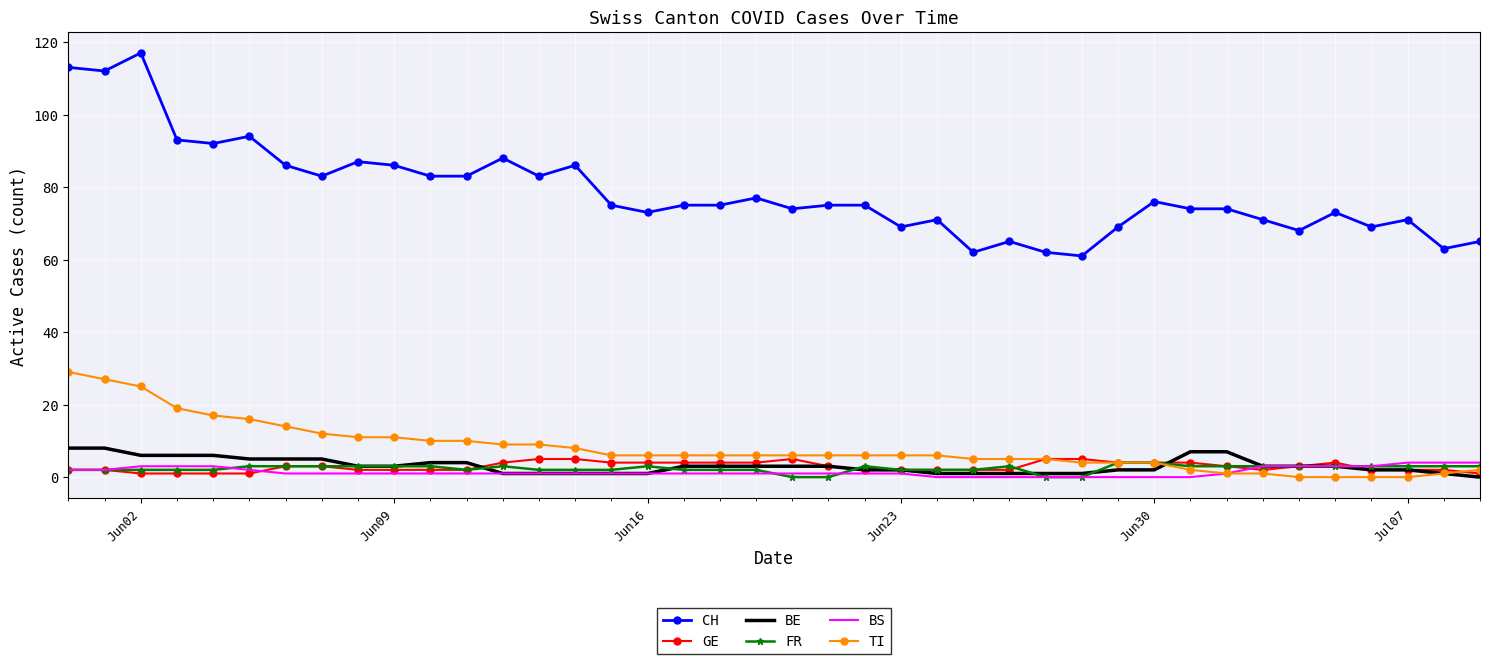

Which series has the widest spread of values?

CH